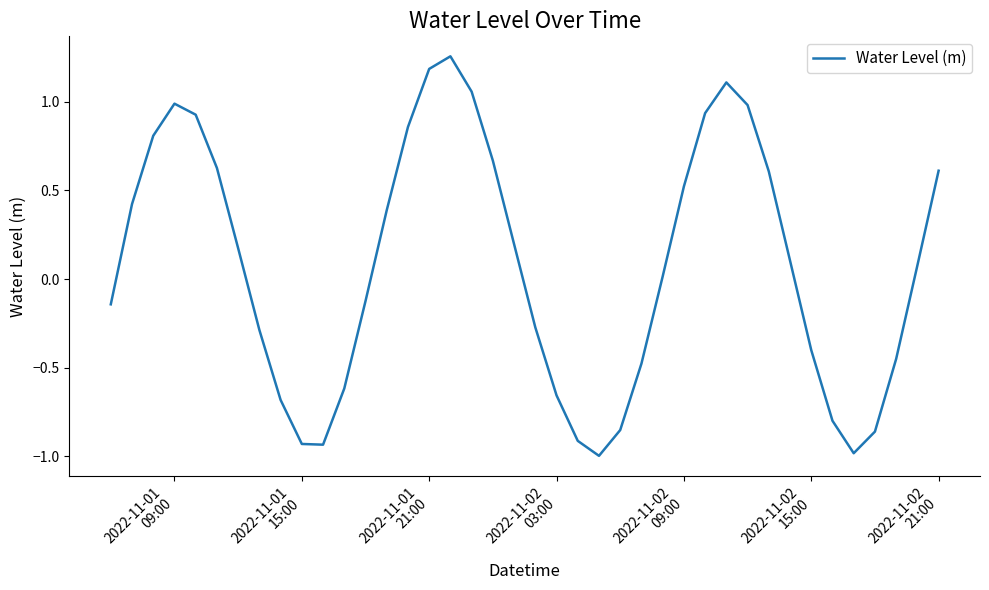

How many series are shown in this chart?

1